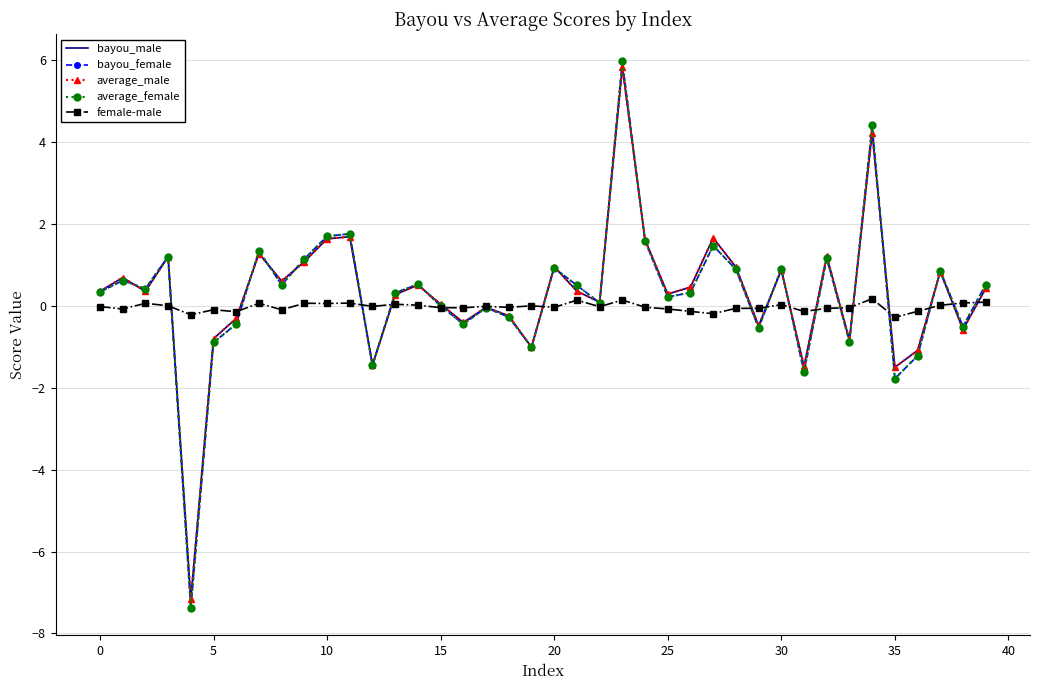

Which series has the largest range (max minus min)?

average_female